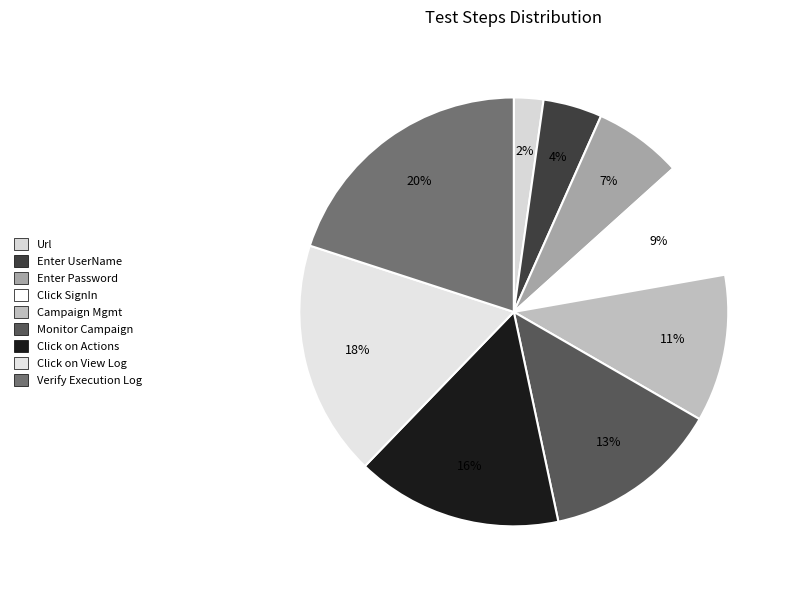

Which category has the smallest portion of the pie?

Url